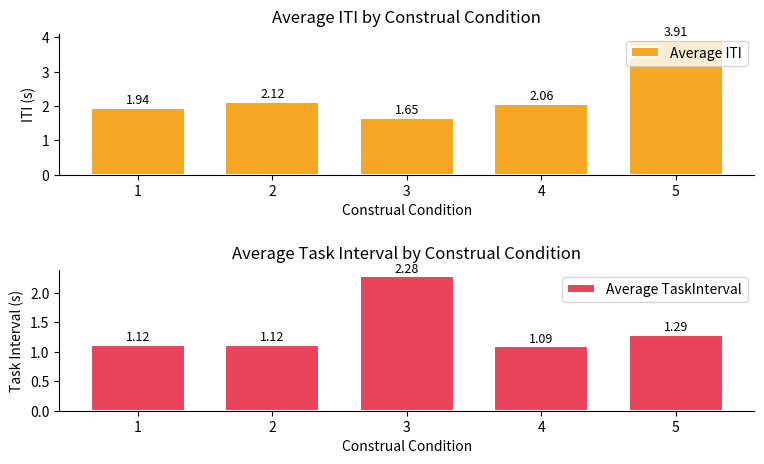

The value of Average ITI at 5 is 1.3. True or false?

False